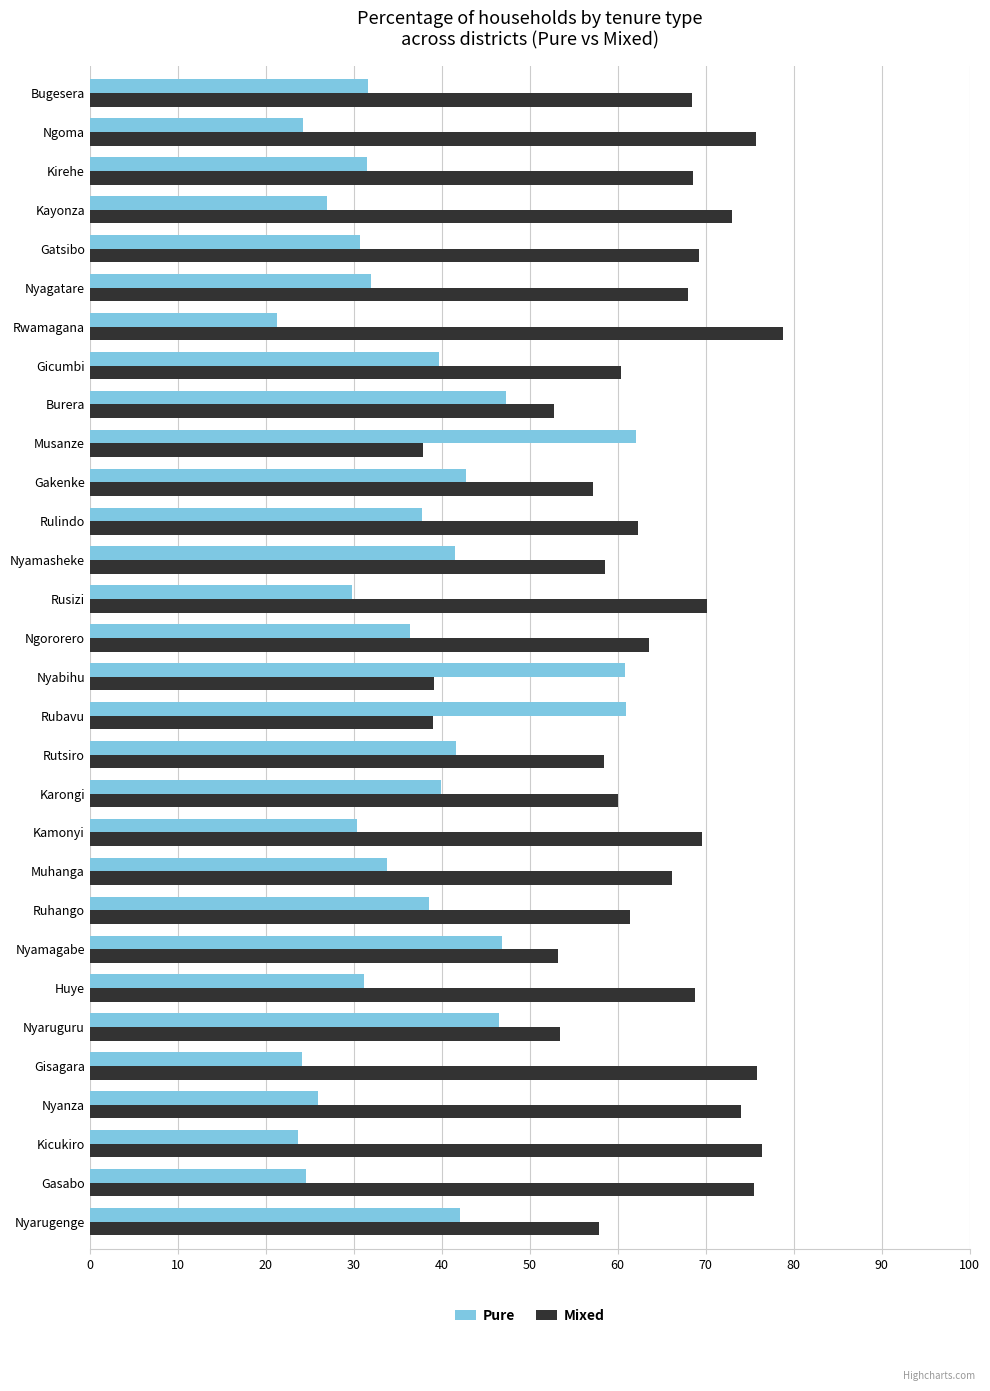

What is the spread (max minus min) of values at Nyagatare?

36.1